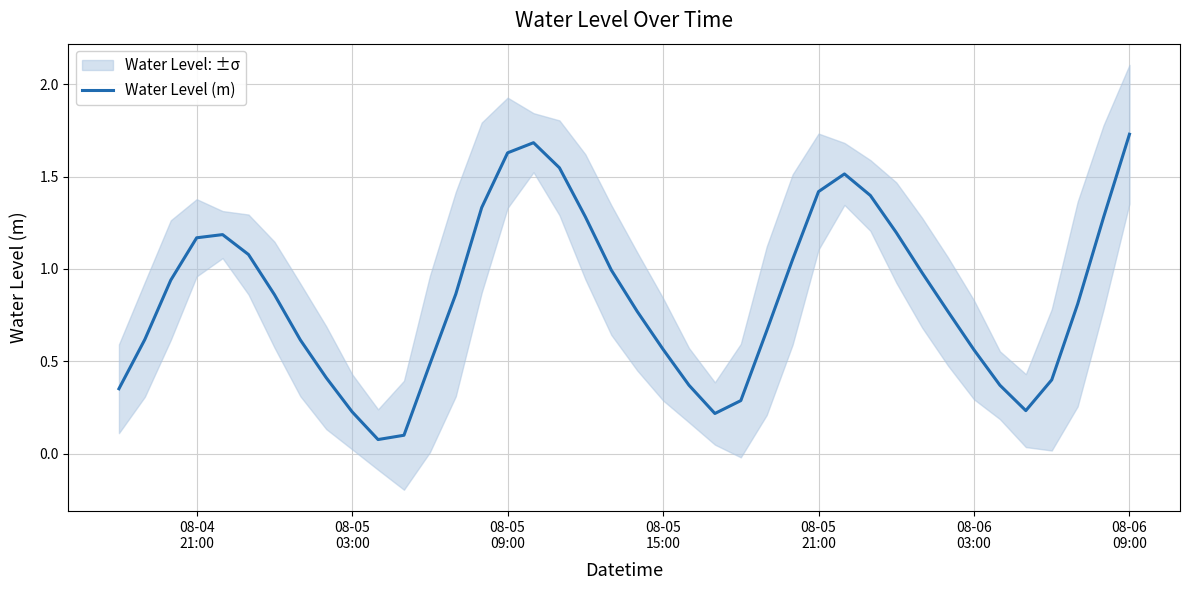

Reading left to right, transcribe all the data shown in this chart.

0.4	0.6	0.9	1.2	1.2	1.1	0.9	0.6	0.4	0.2	0.1	0.1	0.5	0.9	1.3	1.6	1.7	1.5	1.3	1.0	0.8	0.6	0.4	0.2	0.3	0.7	1.1	1.4	1.5	1.4	1.2	1.0	0.8	0.6	0.4	0.2	0.4	0.8	1.3	1.7